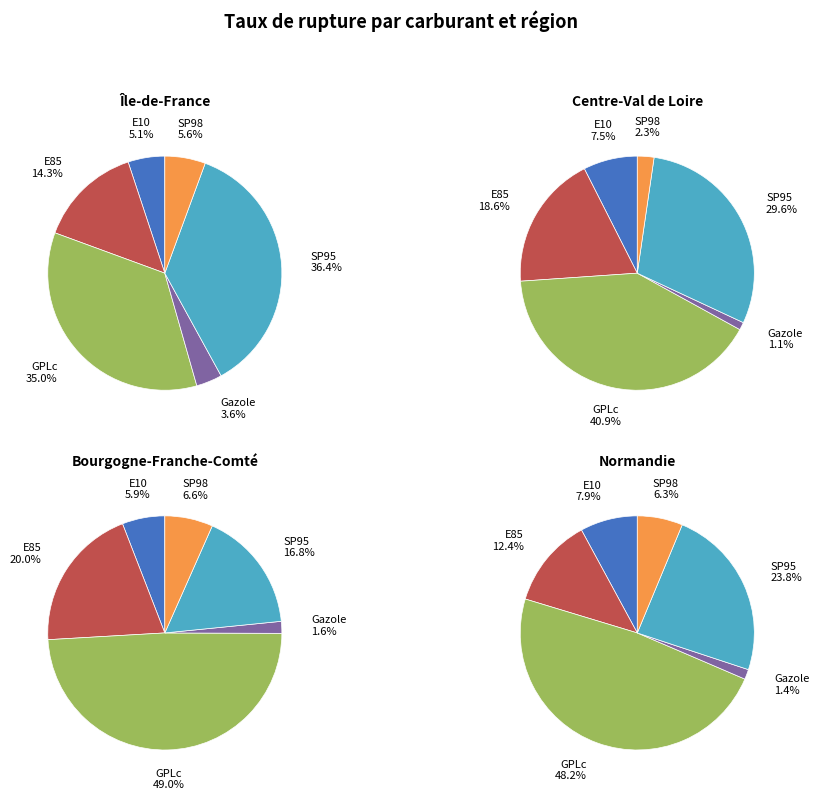

Combined, do GPLc and SP95 account for over 50%?

Yes